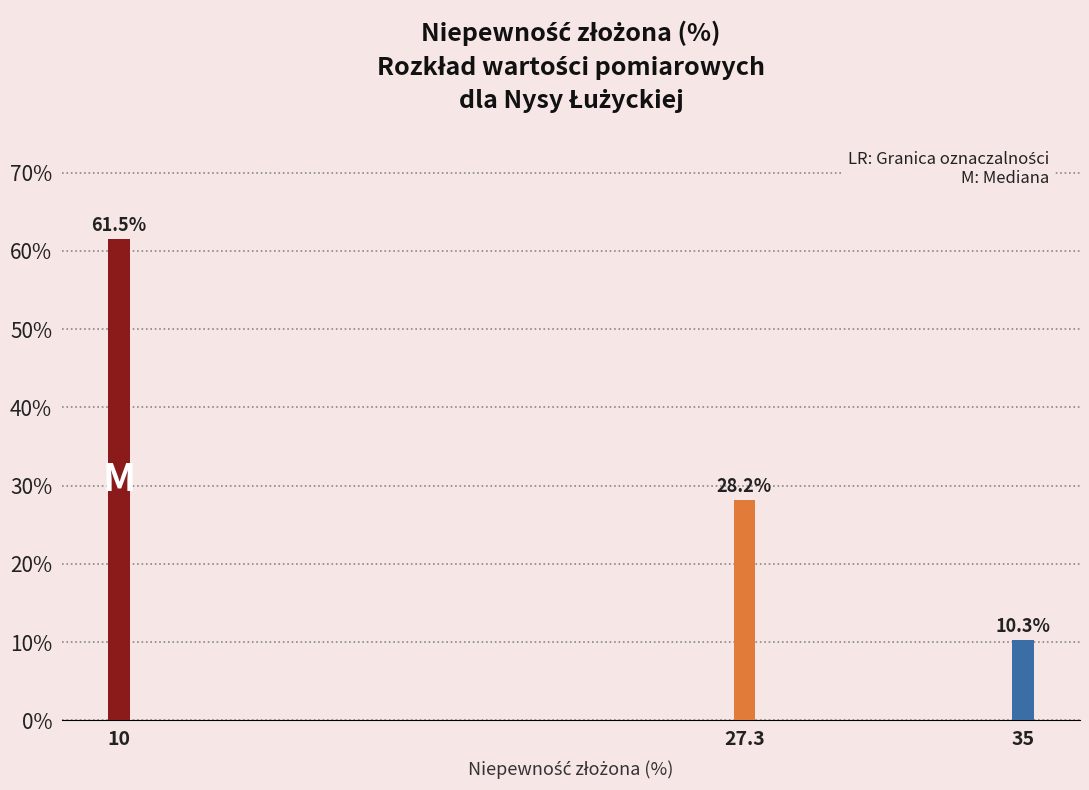

Reading left to right, what are all the values shown in this chart?

61.5	28.2	10.3